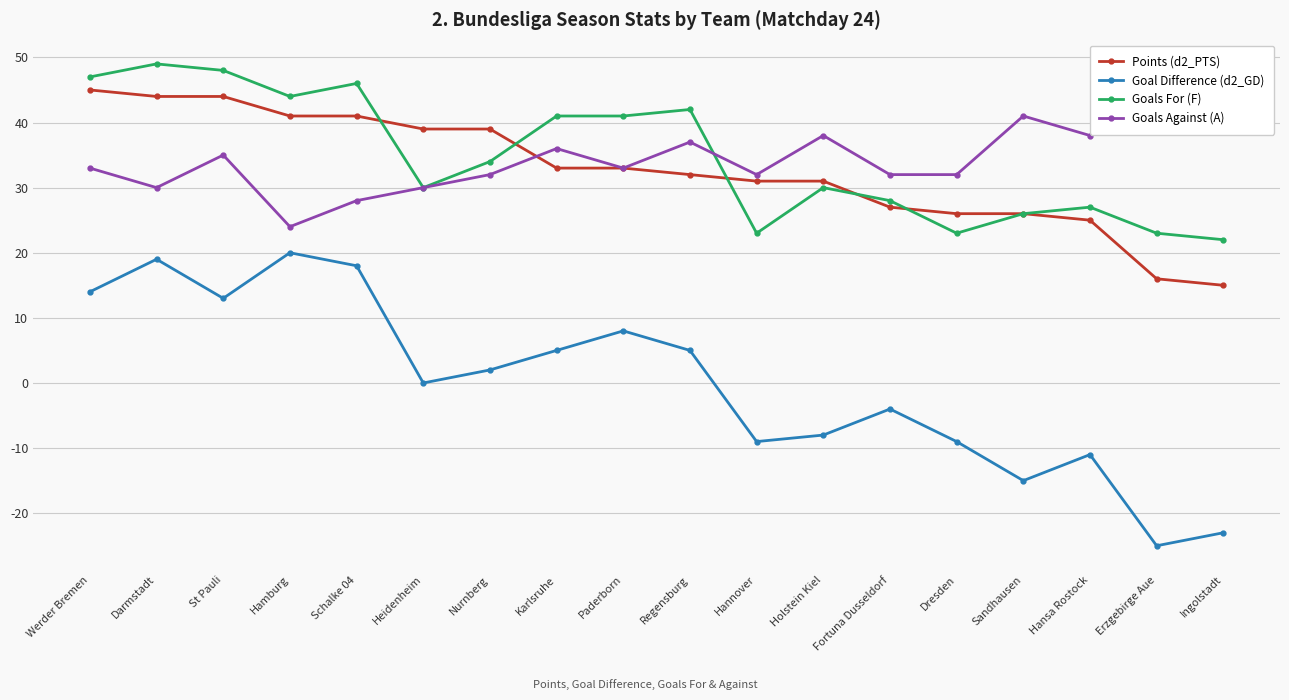

What is the highest value of the Goals For (F) series?

49